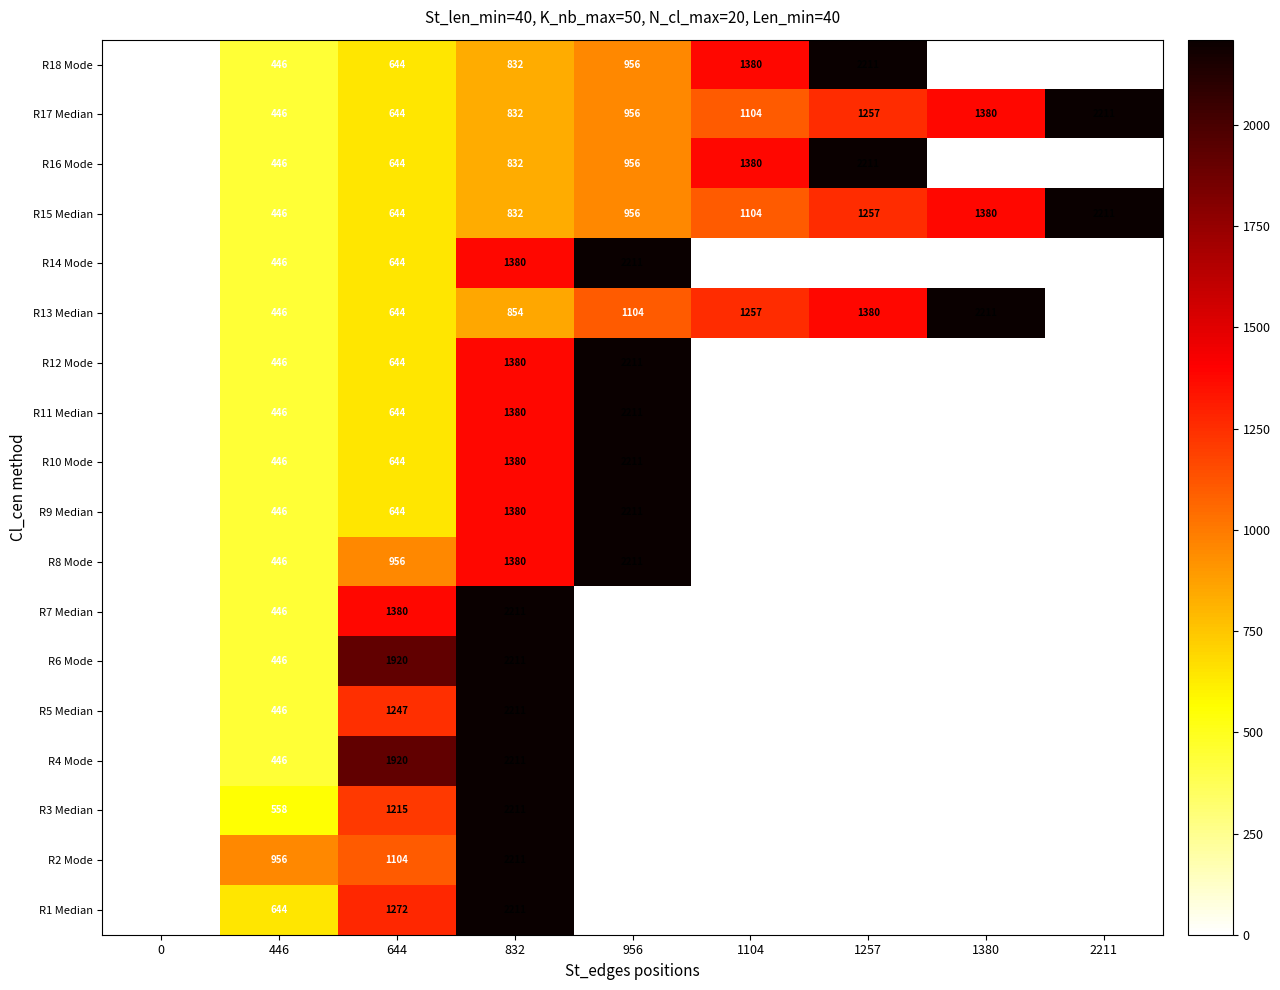

True or false: R15 Median has a value of 665 at 1257.

False